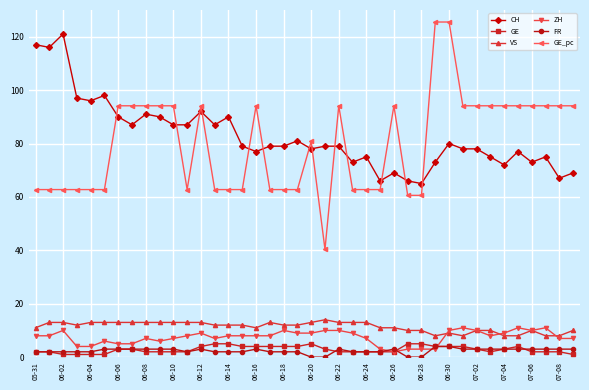

Which series has the widest spread of values?

GE_pc